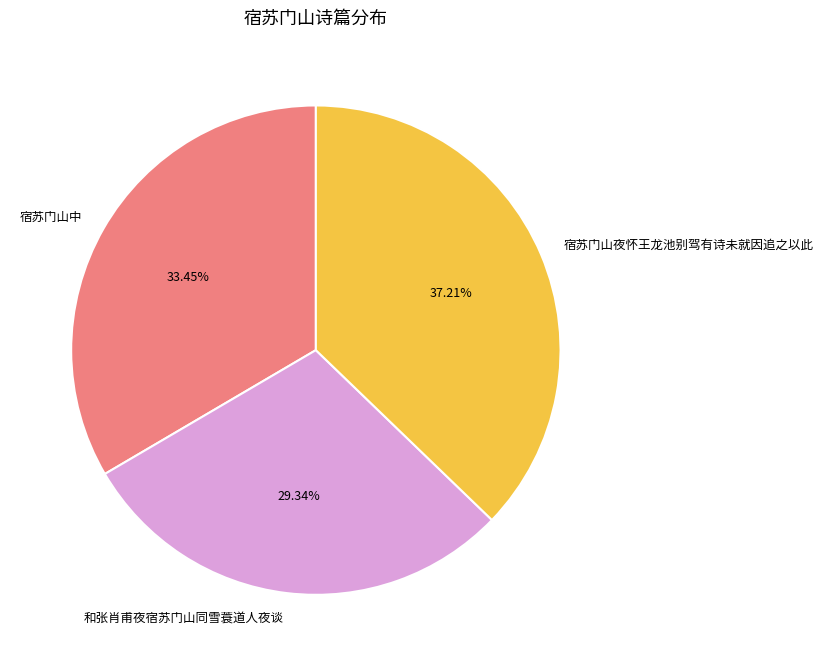

Does any single category account for the majority?

No